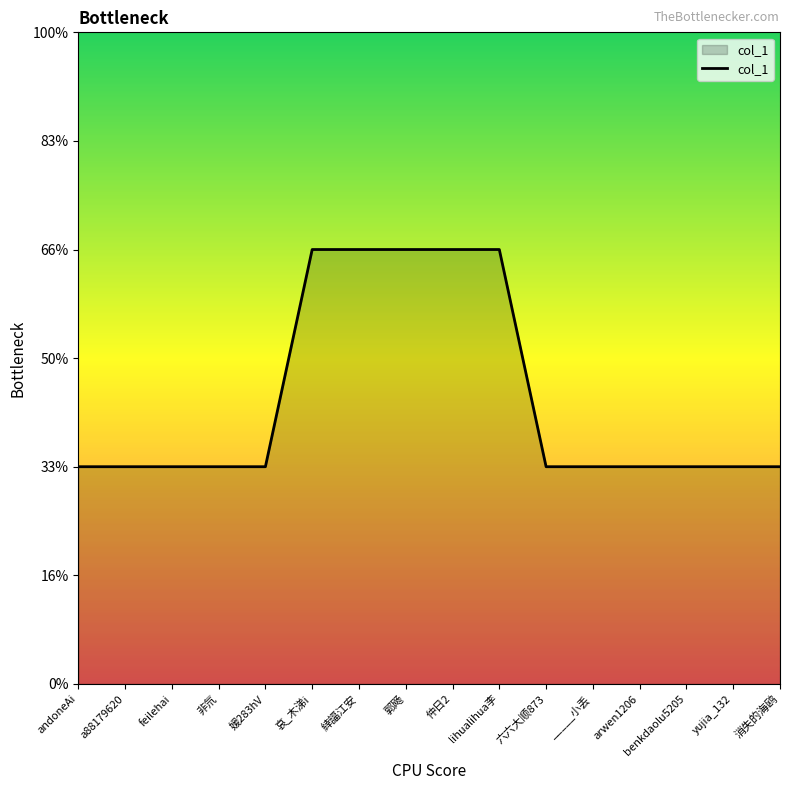

Is this an area chart (filled region under the line)?

Yes